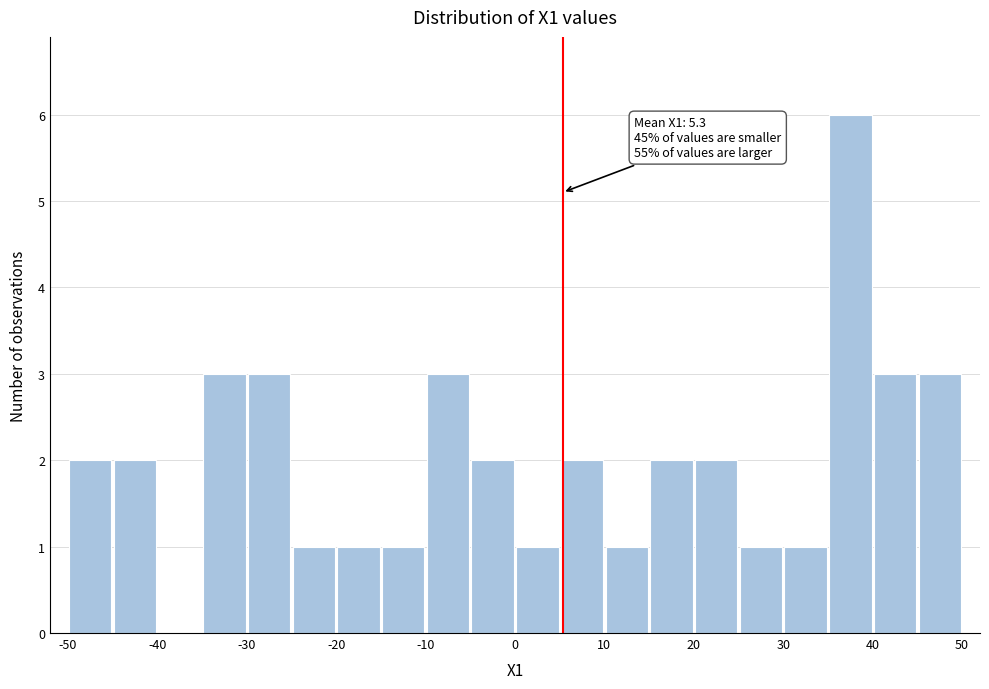

Over which range of the x-axis is the bar tallest?

35 to 40